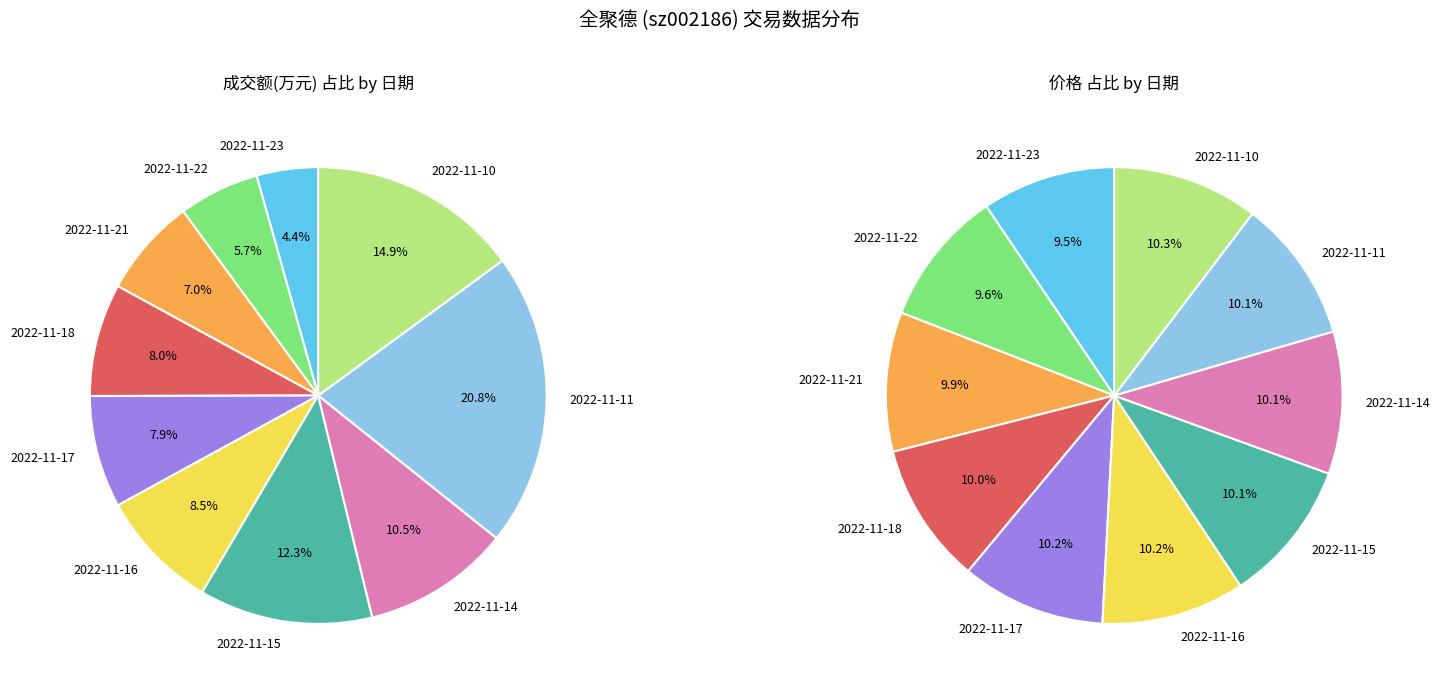

How many segments does this pie chart have?

10